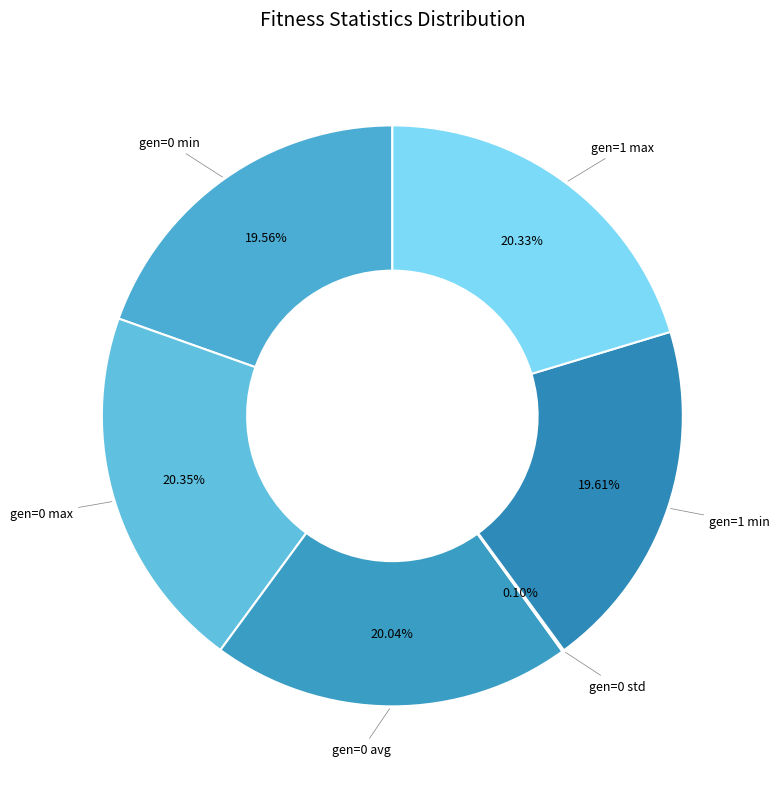

Is it true that gen=1 max is 13% of the pie?

False